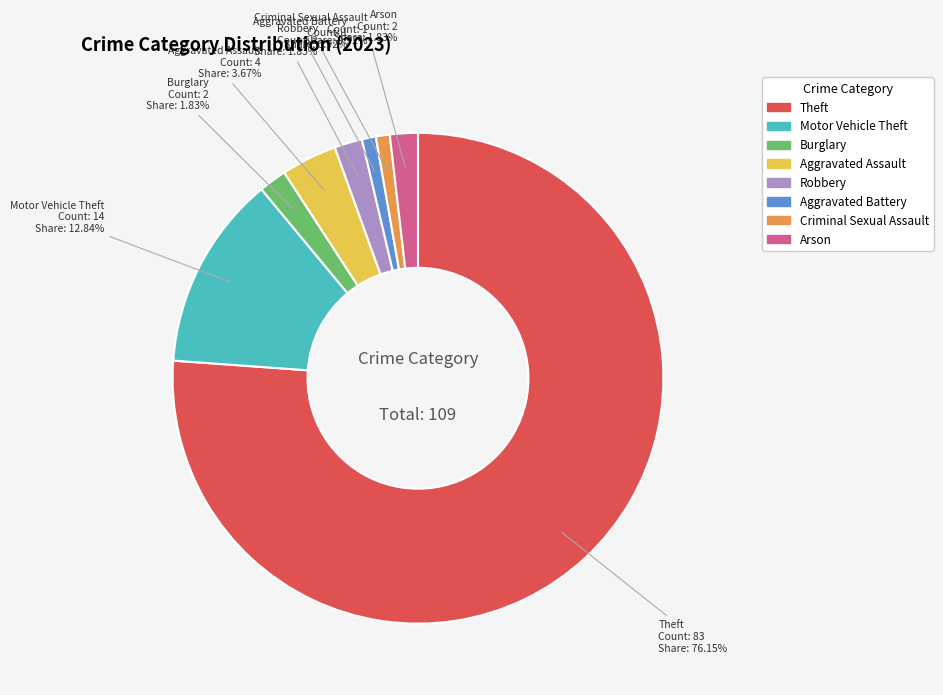

Approximately how many times larger is the value at Theft compared to Motor Vehicle Theft?

5.9